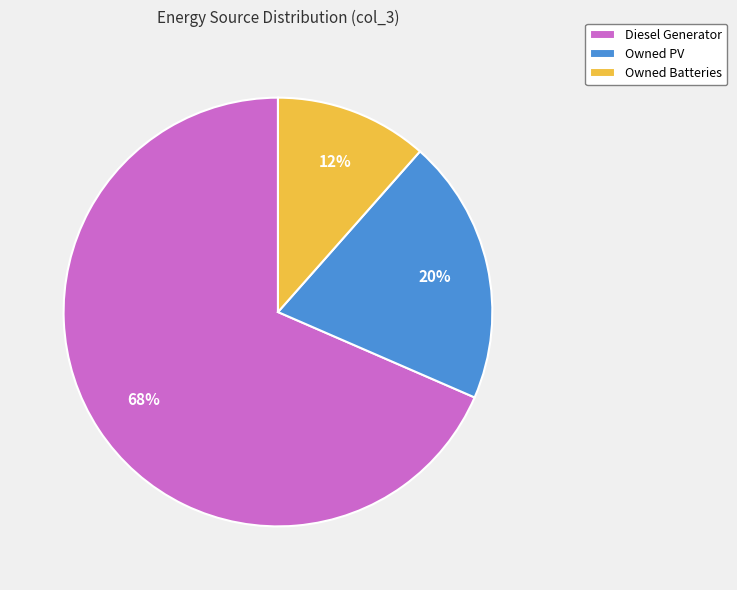

Combined, do Diesel Generator and Owned PV account for over 50%?

Yes